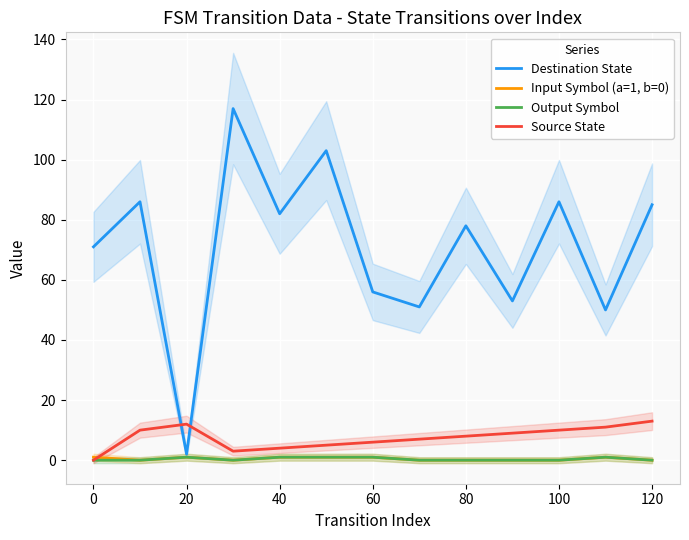

True or false: Destination State has a value of 71 at 0.

True